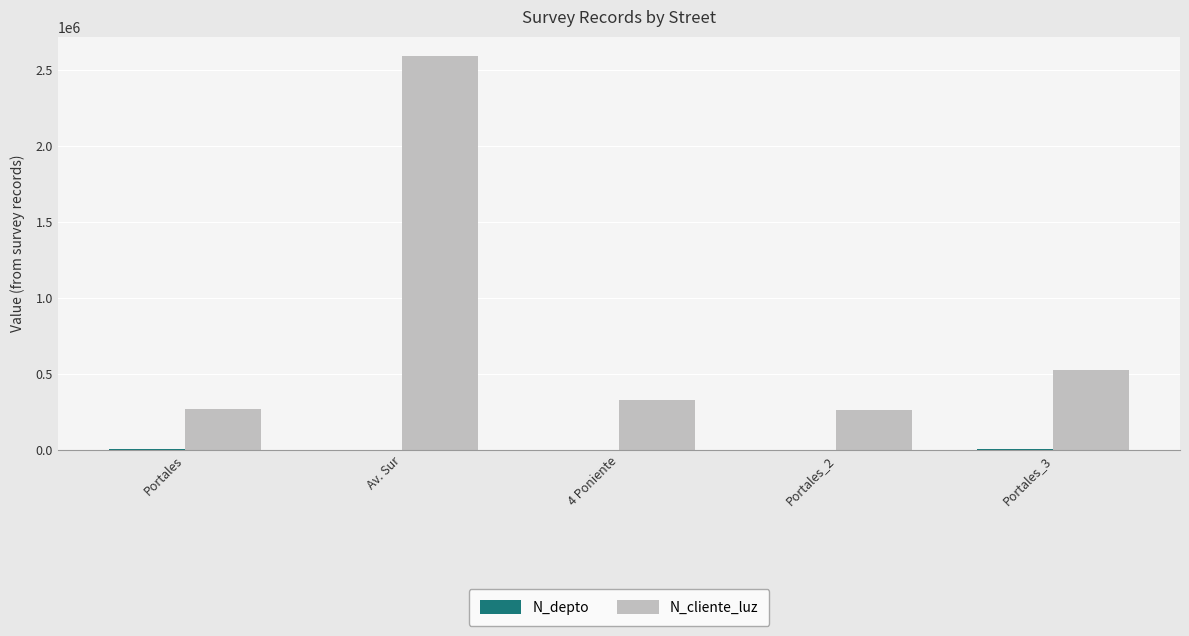

At which label does N_cliente_luz first exceed 324732?

Av. Sur